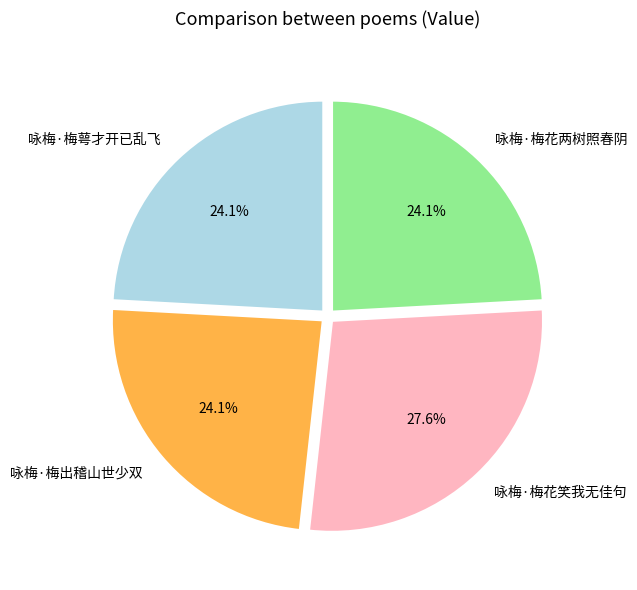

Count the number of slices in the pie.

4